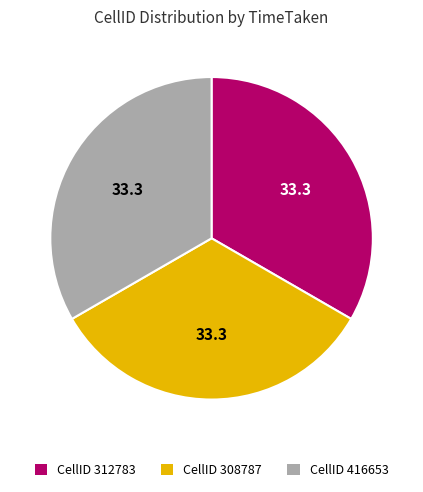

Does any single category account for the majority?

No